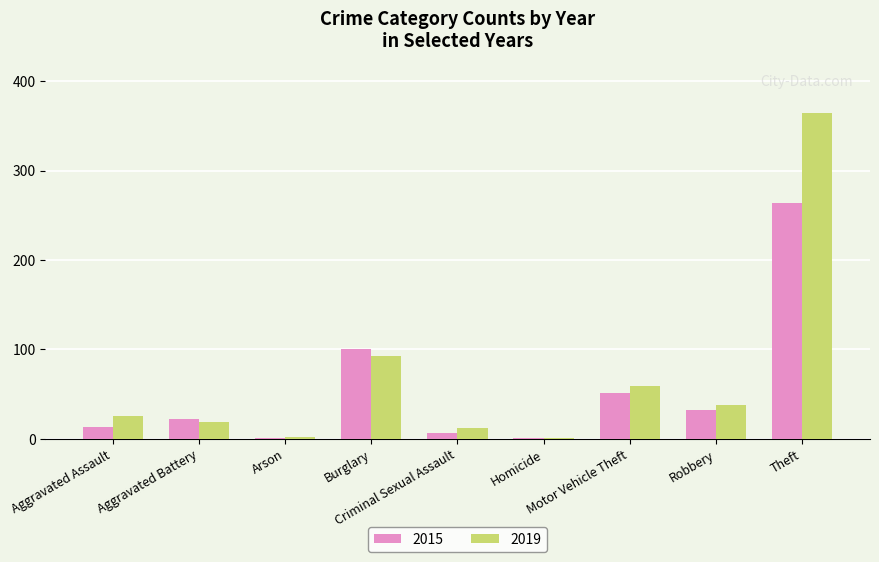

How many series are shown in this chart?

2